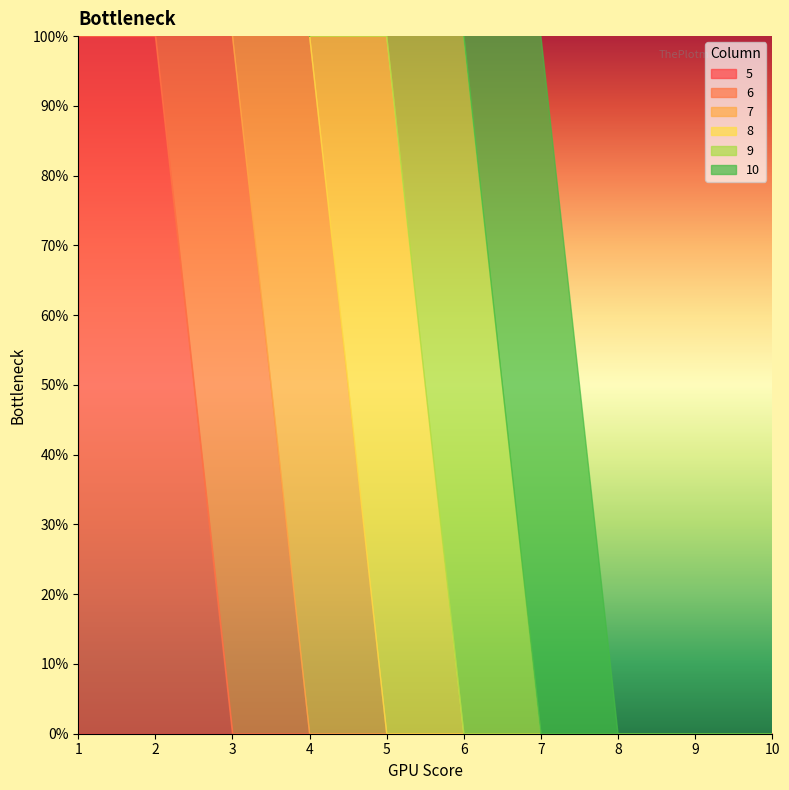

List the series in order of their peak value, lowest first.

5, 6, 7, 8, 9, 10